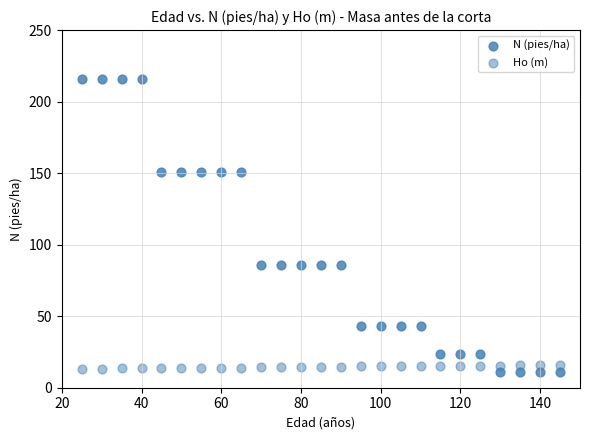

How many data points are displayed?

50